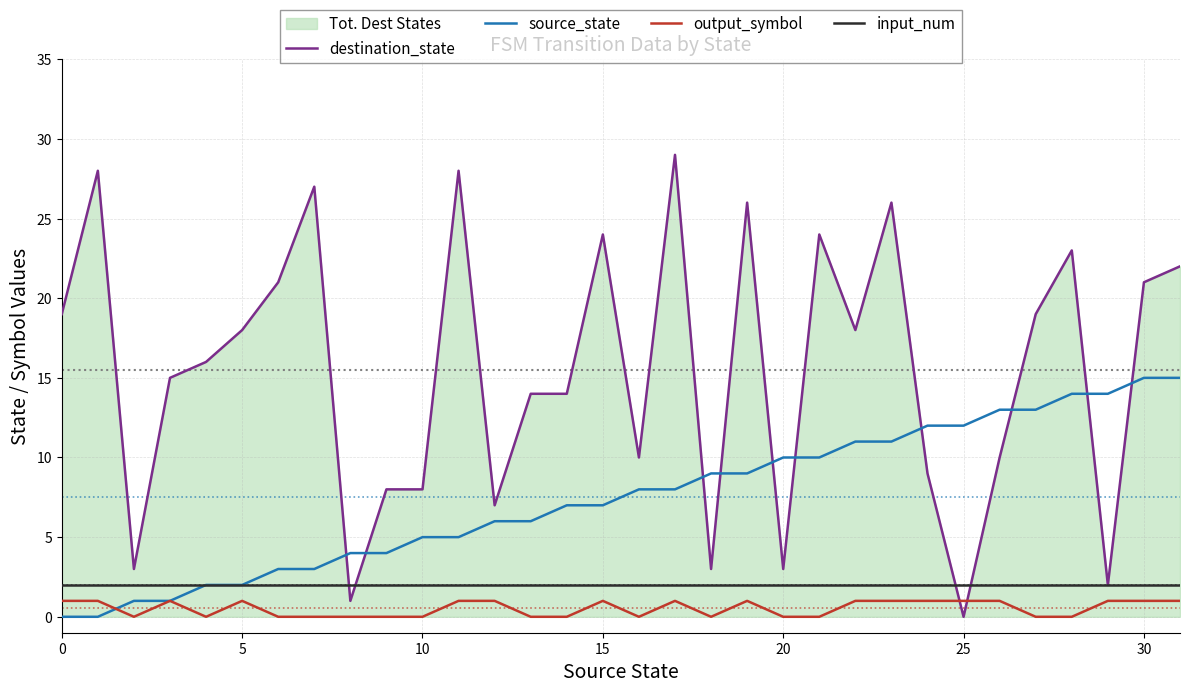

What value does the input_num series have at 0?

2